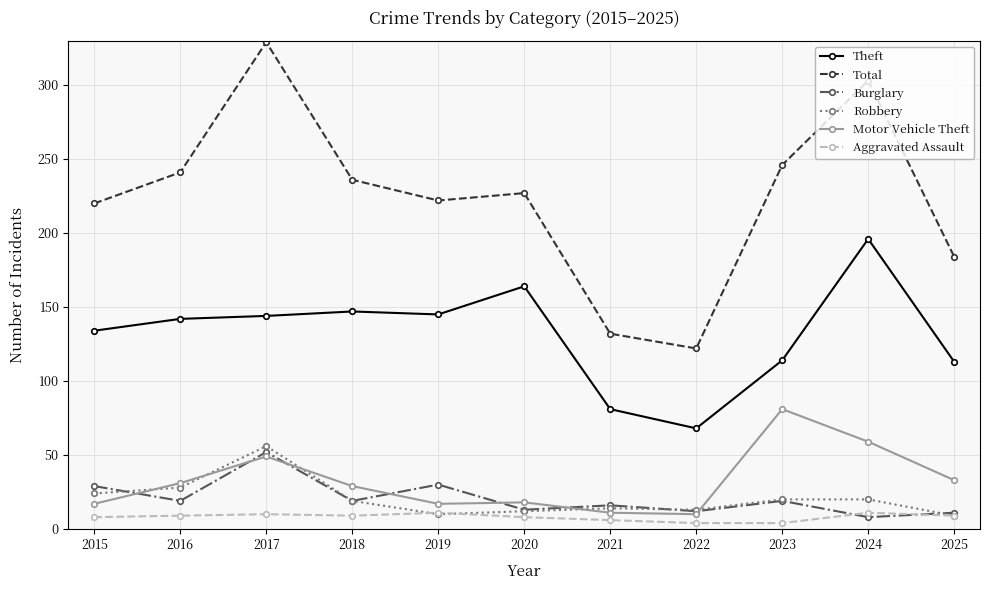

Is the value of Robbery at 2025 greater than the value of Theft at 2024?

No